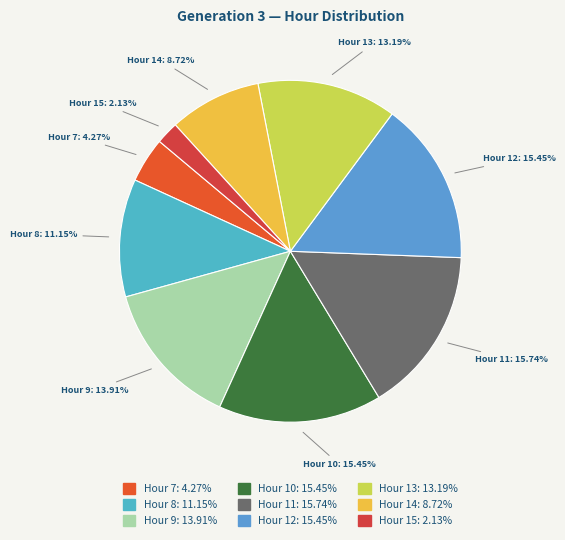

Count the number of slices in the pie.

9